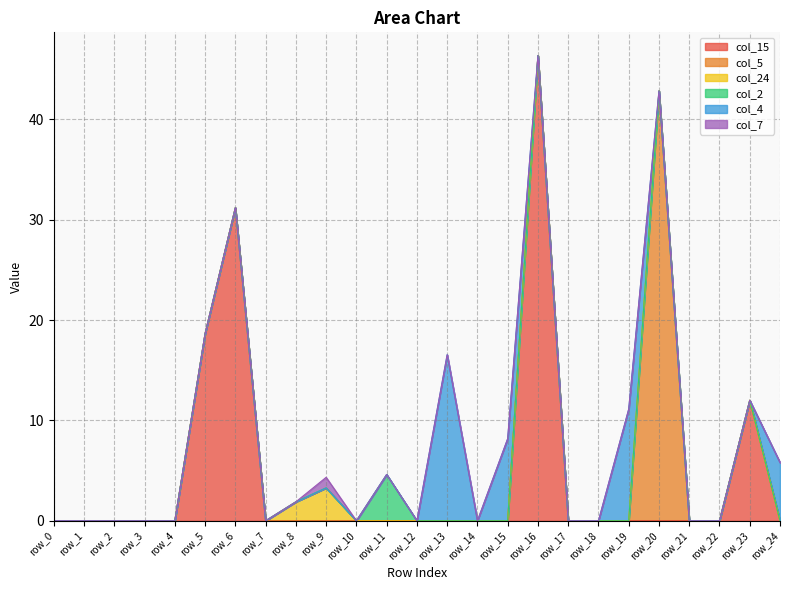

Reading left to right, transcribe all the data shown in this chart.

col_15: row_0=0.0	row_1=0.0	row_2=0.0	row_3=0.0	row_4=0.0	row_5=18.6	row_6=31.2	row_7=0.0	row_8=0.0	row_9=0.0	row_10=0.0	row_11=0.0	row_12=0.0	row_13=0.0	row_14=0.0	row_15=0.0	row_16=46.3	row_17=0.0	row_18=0.0	row_19=0.0	row_20=0.0	row_21=0.0	row_22=0.0	row_23=12.0	row_24=0.0
col_5: row_0=0.0	row_1=0.0	row_2=0.0	row_3=0.0	row_4=0.0	row_5=0.0	row_6=0.0	row_7=0.0	row_8=0.0	row_9=0.0	row_10=0.0	row_11=0.0	row_12=0.0	row_13=0.0	row_14=0.0	row_15=0.0	row_16=0.0	row_17=0.0	row_18=0.0	row_19=0.0	row_20=42.8	row_21=0.0	row_22=0.0	row_23=0.0	row_24=0.0
col_24: row_0=0.0	row_1=0.0	row_2=0.0	row_3=0.0	row_4=0.0	row_5=0.0	row_6=0.0	row_7=0.0	row_8=1.9	row_9=3.3	row_10=0.0	row_11=0.0	row_12=0.0	row_13=0.0	row_14=0.0	row_15=0.0	row_16=0.0	row_17=0.0	row_18=0.0	row_19=0.0	row_20=0.0	row_21=0.0	row_22=0.0	row_23=0.0	row_24=0.0
col_2: row_0=0.0	row_1=0.0	row_2=0.0	row_3=0.0	row_4=0.0	row_5=0.0	row_6=0.0	row_7=0.0	row_8=0.0	row_9=0.0	row_10=0.0	row_11=4.6	row_12=0.0	row_13=0.0	row_14=0.0	row_15=0.0	row_16=0.0	row_17=0.0	row_18=0.0	row_19=0.0	row_20=0.0	row_21=0.0	row_22=0.0	row_23=0.0	row_24=0.0
col_4: row_0=0.0	row_1=0.0	row_2=0.0	row_3=0.0	row_4=0.0	row_5=0.0	row_6=0.0	row_7=0.0	row_8=0.0	row_9=0.0	row_10=0.0	row_11=0.0	row_12=0.0	row_13=16.5	row_14=0.0	row_15=8.2	row_16=0.0	row_17=0.0	row_18=0.0	row_19=11.1	row_20=0.0	row_21=0.0	row_22=0.0	row_23=0.0	row_24=5.8
col_7: row_0=0.0	row_1=0.0	row_2=0.0	row_3=0.0	row_4=0.0	row_5=0.0	row_6=0.0	row_7=0.0	row_8=0.0	row_9=1.1	row_10=0.0	row_11=0.0	row_12=0.0	row_13=0.0	row_14=0.0	row_15=0.0	row_16=0.0	row_17=0.0	row_18=0.0	row_19=0.0	row_20=0.0	row_21=0.0	row_22=0.0	row_23=0.0	row_24=0.0